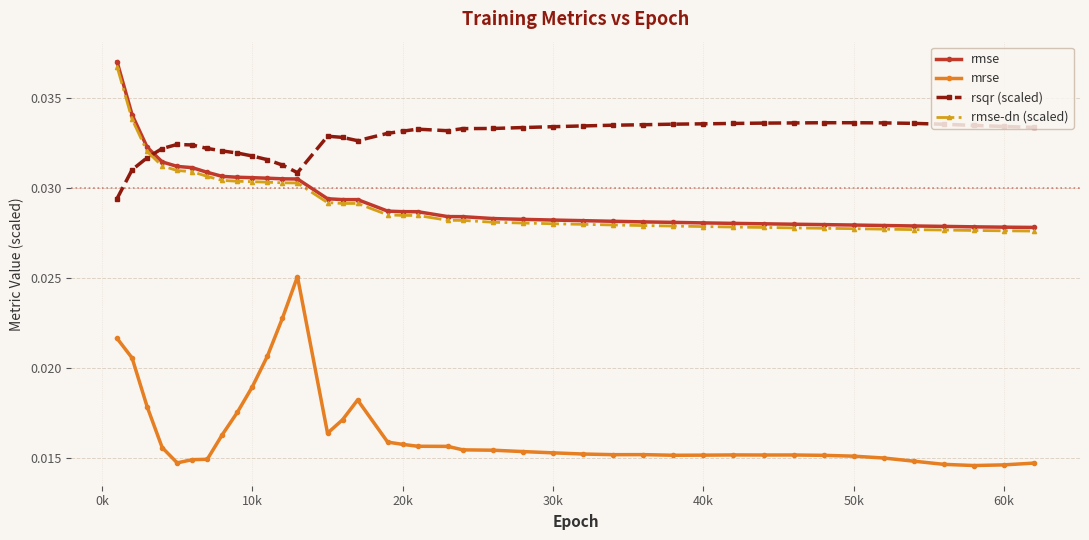

True or false: mrse has more than 1 interior local peaks.

True